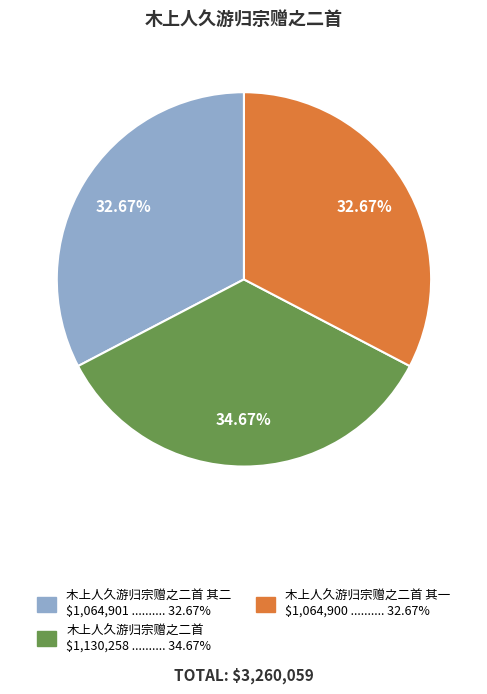

Is there any slice that represents more than half of the pie?

No